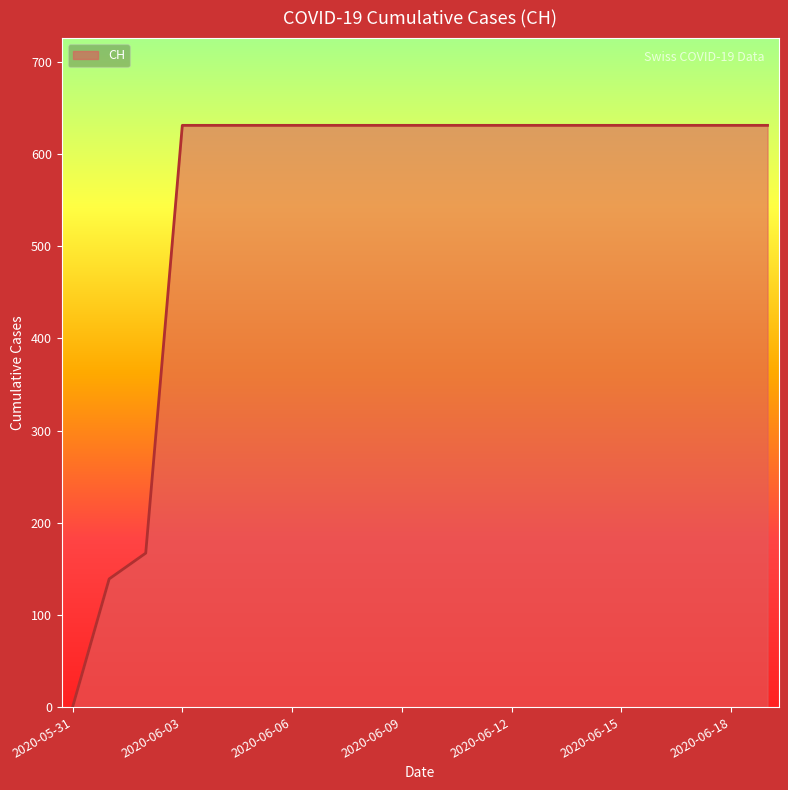

Reading left to right, transcribe all the data shown in this chart.

0	139	167	631	631	631	631	631	631	631	631	631	631	631	631	631	631	631	631	631